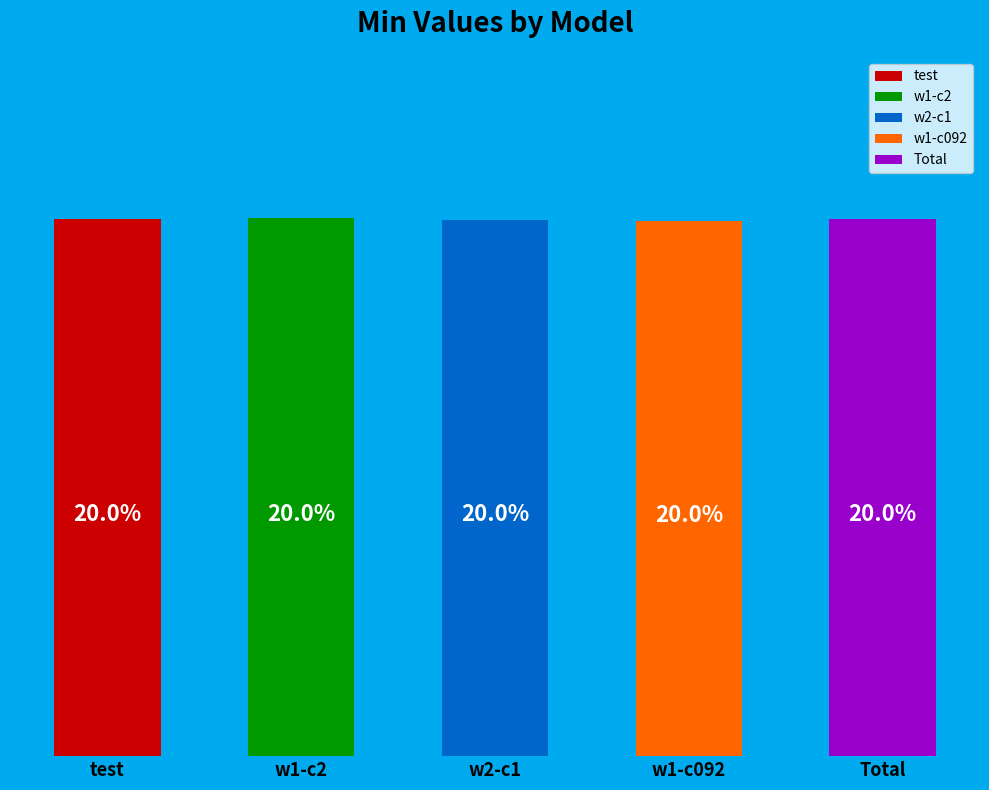

Is there any slice that represents more than half of the pie?

No